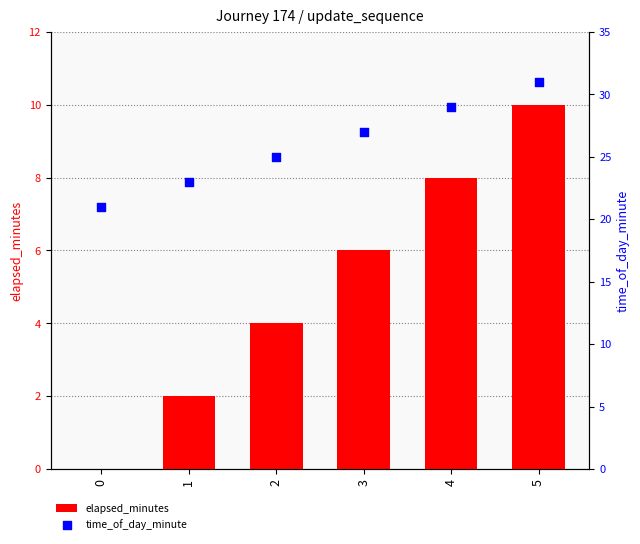

What are all the series names shown in the legend?

elapsed_minutes, time_of_day_minute